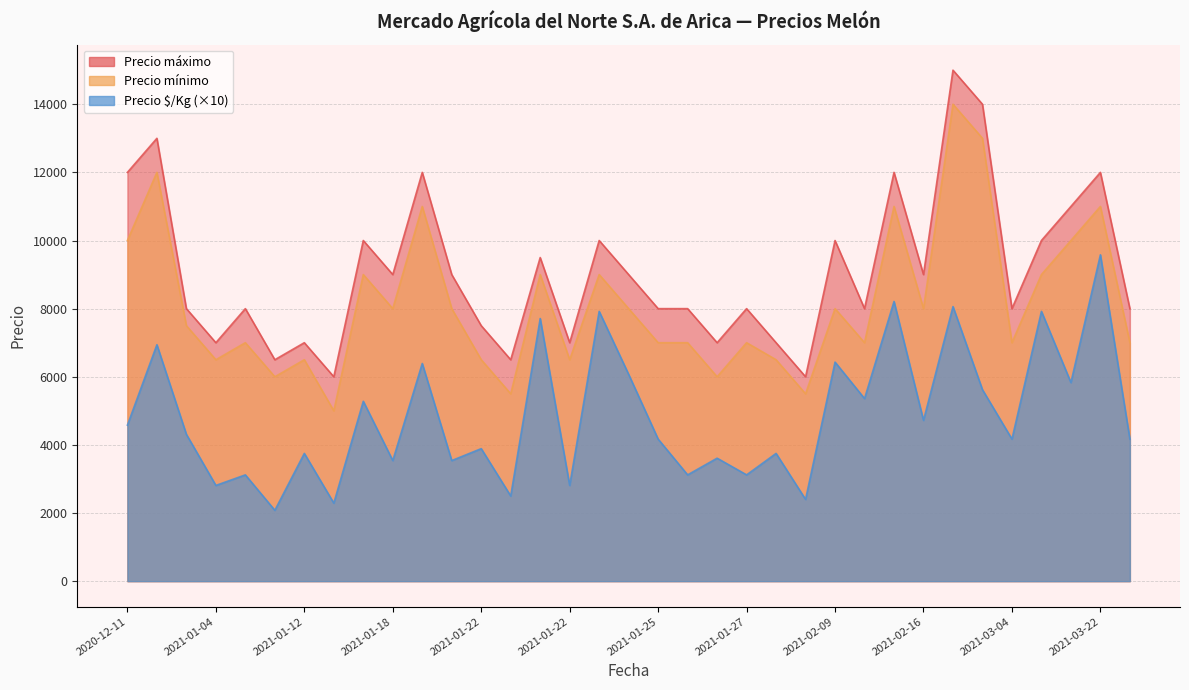

Which series changed the most between 2021-01-25 and 2021-02-24?

Precio mínimo